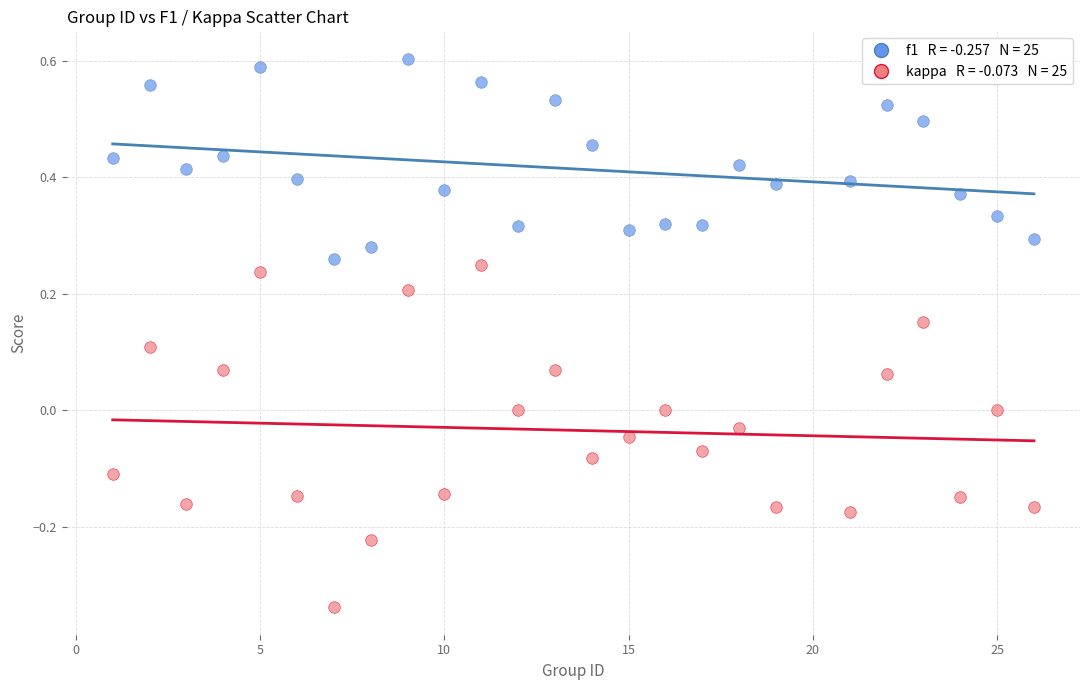

Across all data points, what is the range of X values (max minus min)?

25.0